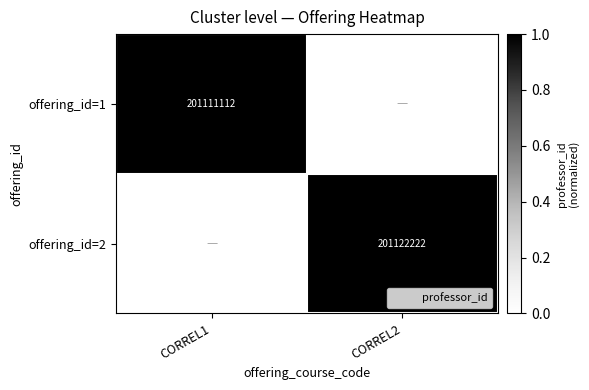

Between CORREL1 and CORREL2, which is larger?

CORREL1